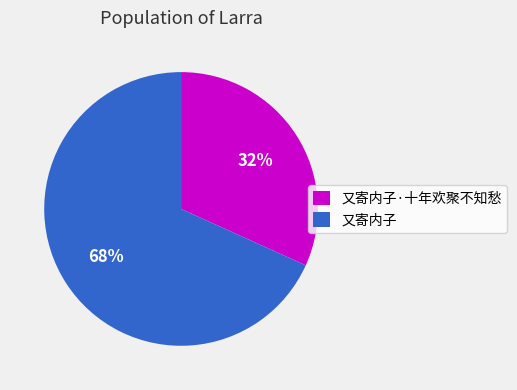

What percentage is the 又寄内子·十年欢聚不知愁 slice, to the nearest percent?

32%